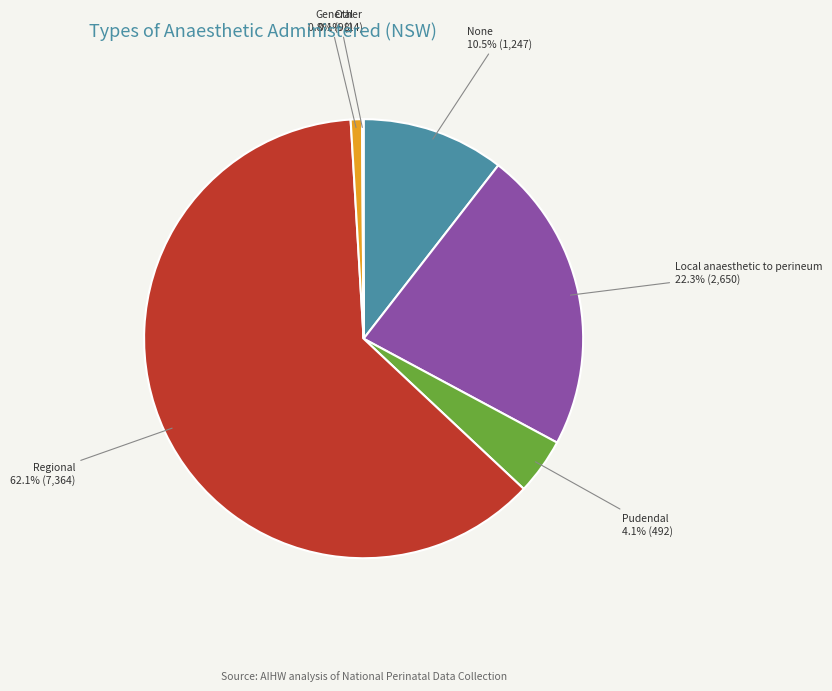

Does any single category account for the majority?

Yes